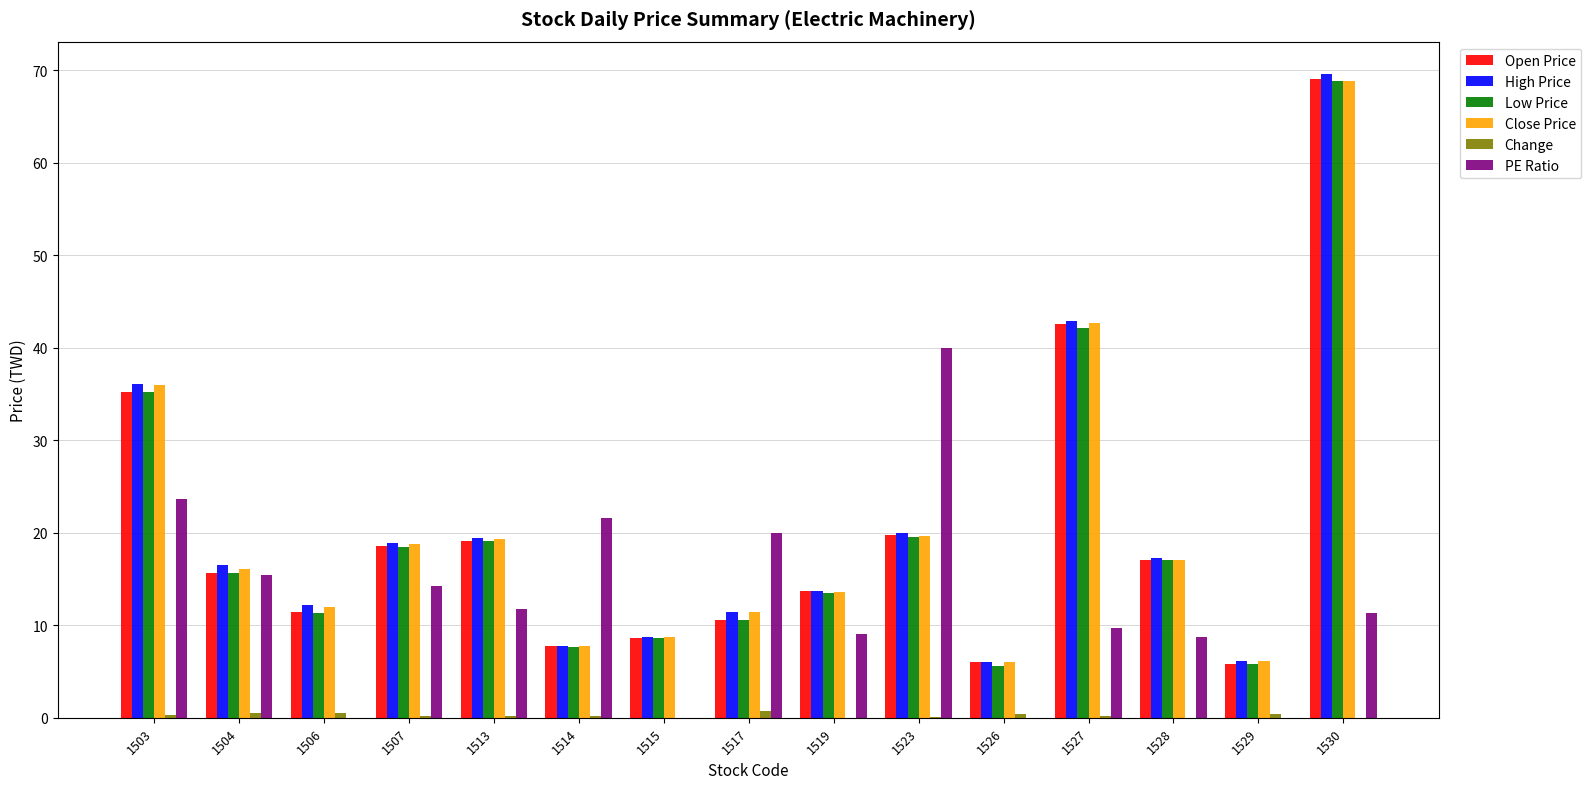

Which series has the largest range (max minus min)?

High Price